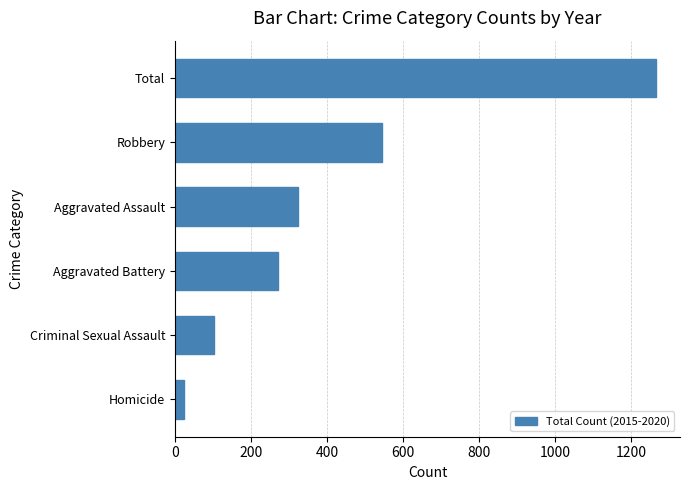

What is the difference between the second highest and minimum values?

521